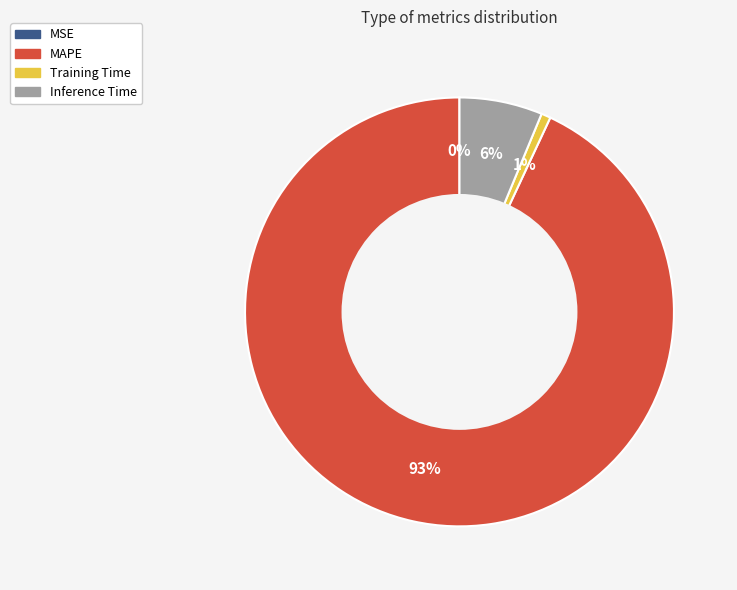

Which slice represents more than half of the pie?

MAPE